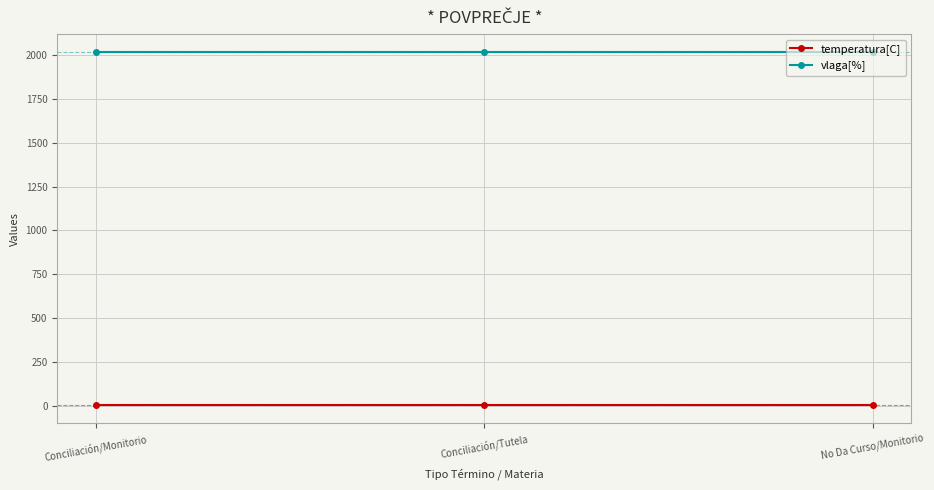

Which series has the largest total across all categories?

vlaga[%]